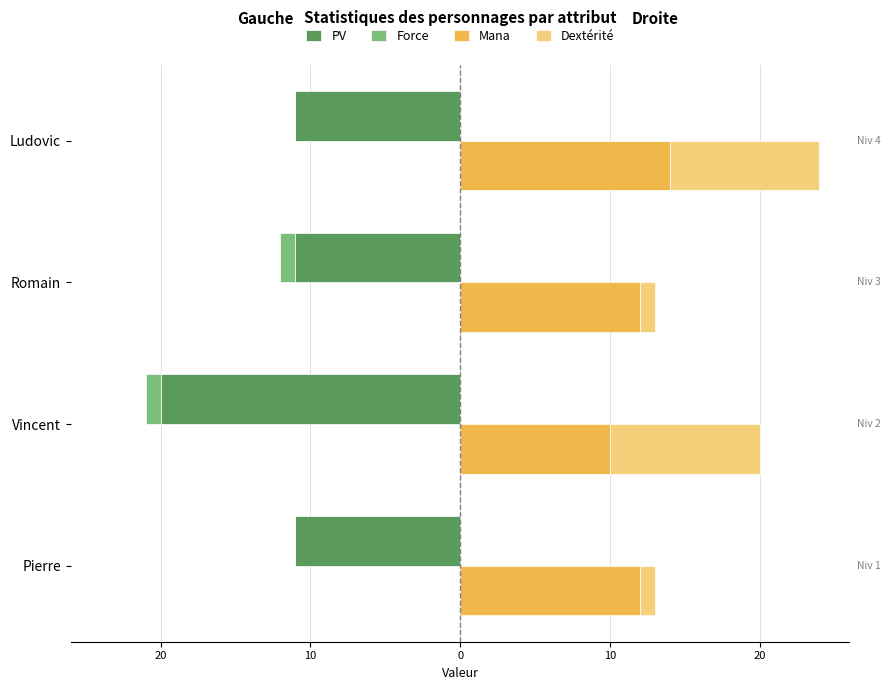

Are the bars horizontal?

Yes